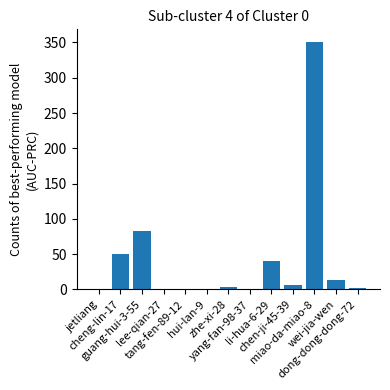

What is the maximum value shown in the chart?

351